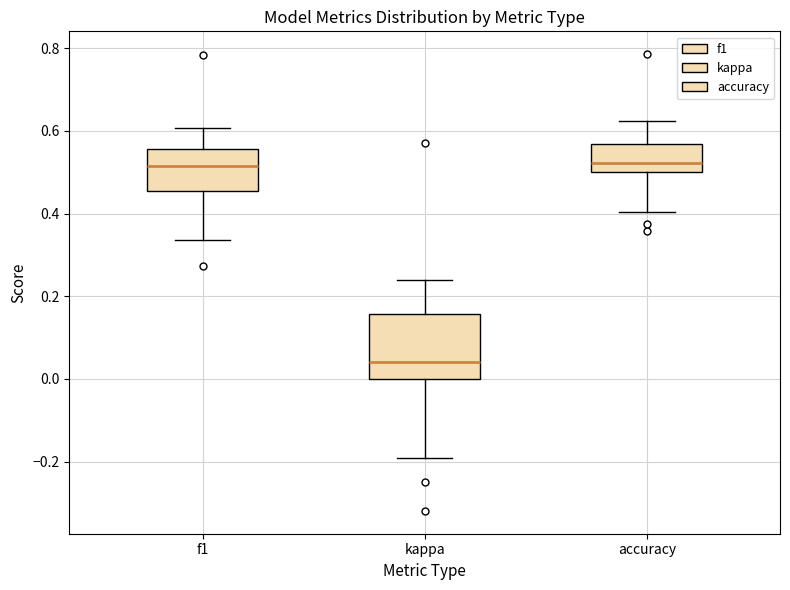

Where does the median line of the box for kappa sit on the y-axis? The values are not printed on the chart, so give them approximately, as read against the axis.

0.04